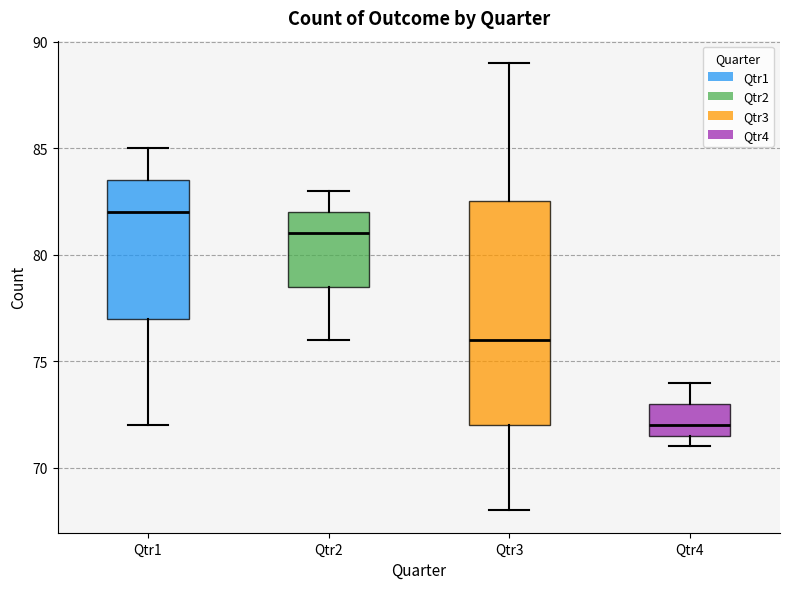

Which box is the tallest, from its lower edge to its upper edge?

Qtr3